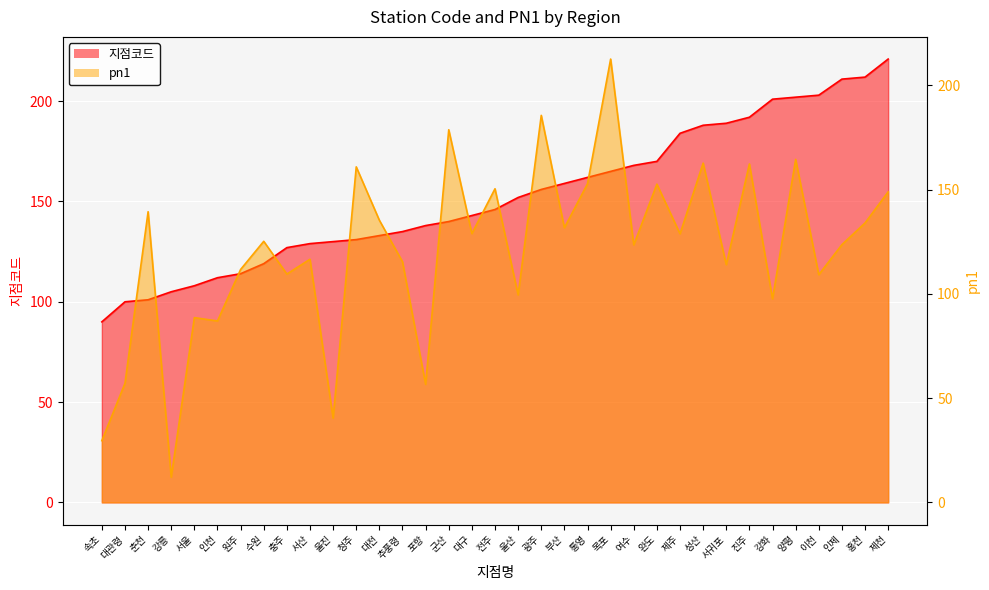

What is the label of the 7th point from the right?

진주